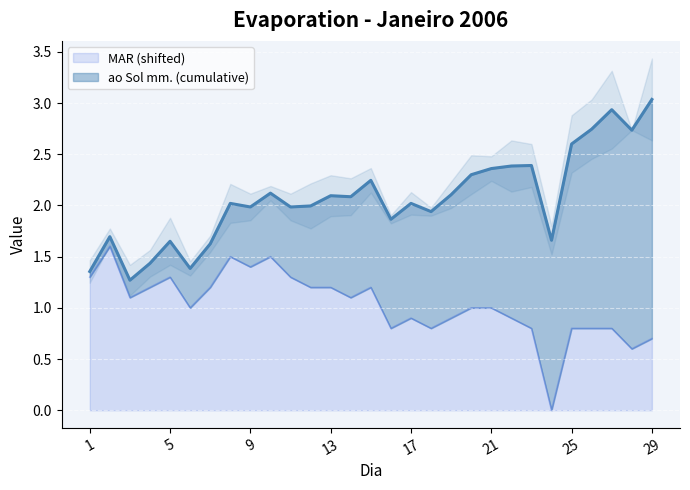

What is the approximate value at 9?

1.4